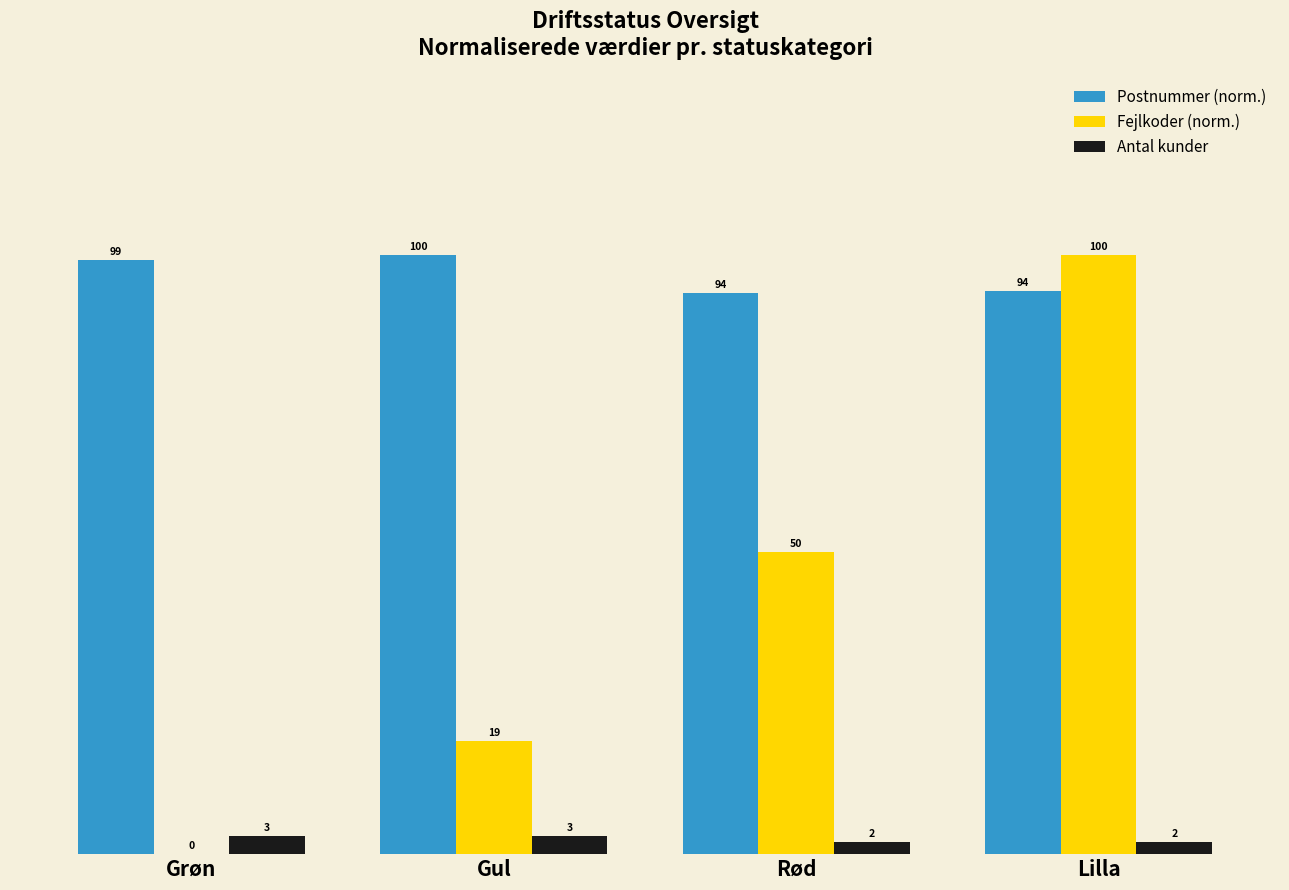

True or false: Postnummer (norm.) has a value of 100.0 at Gul.

True